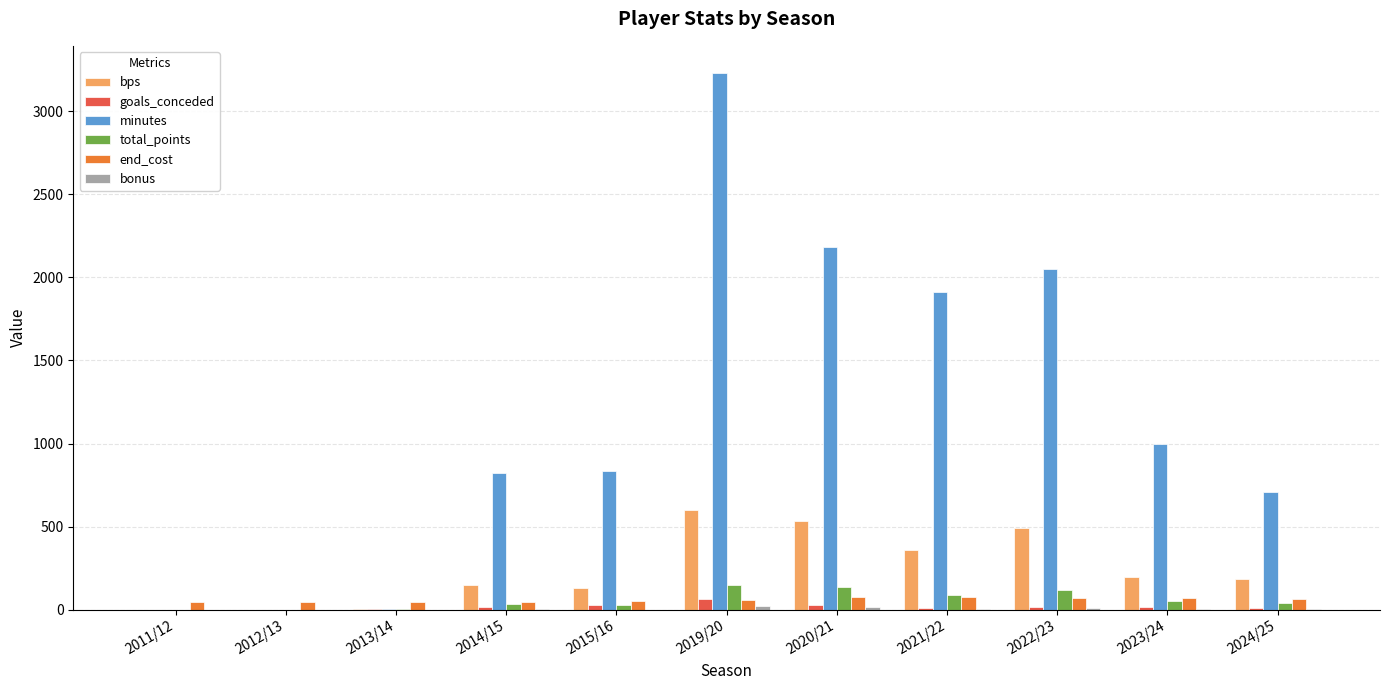

What is the sum of all minutes values?

12743